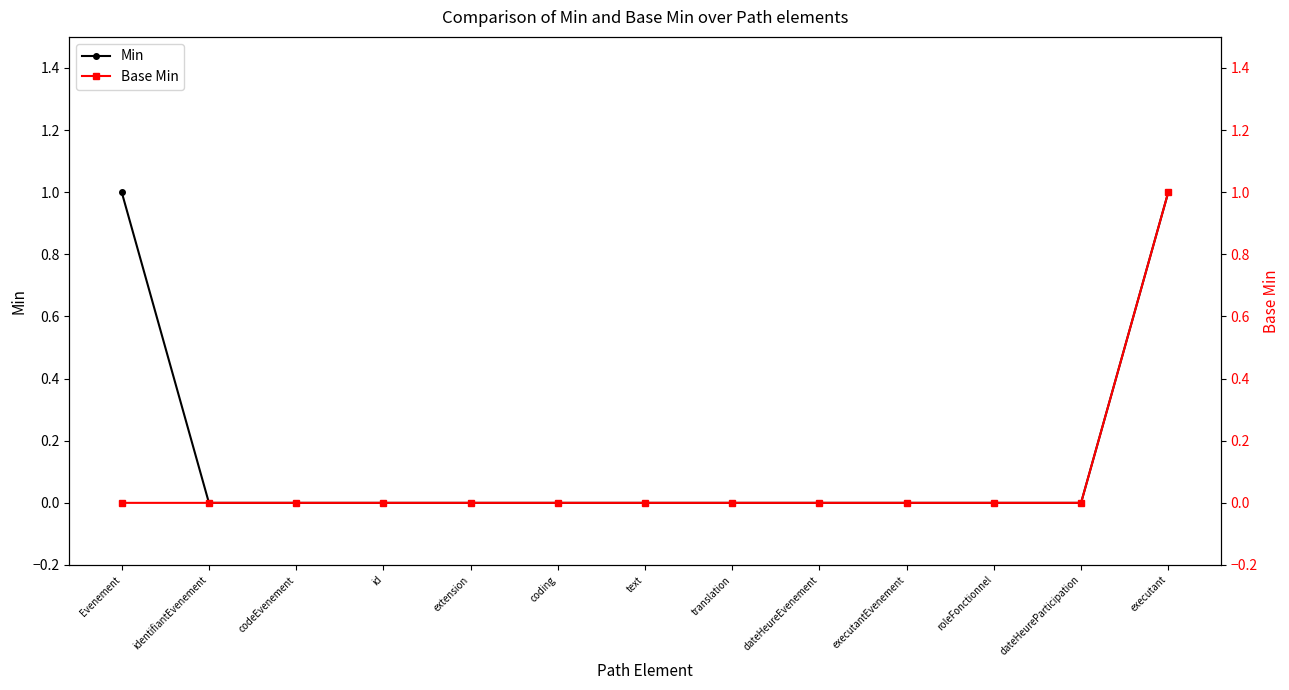

How many Min values are between 0 and 1?

13